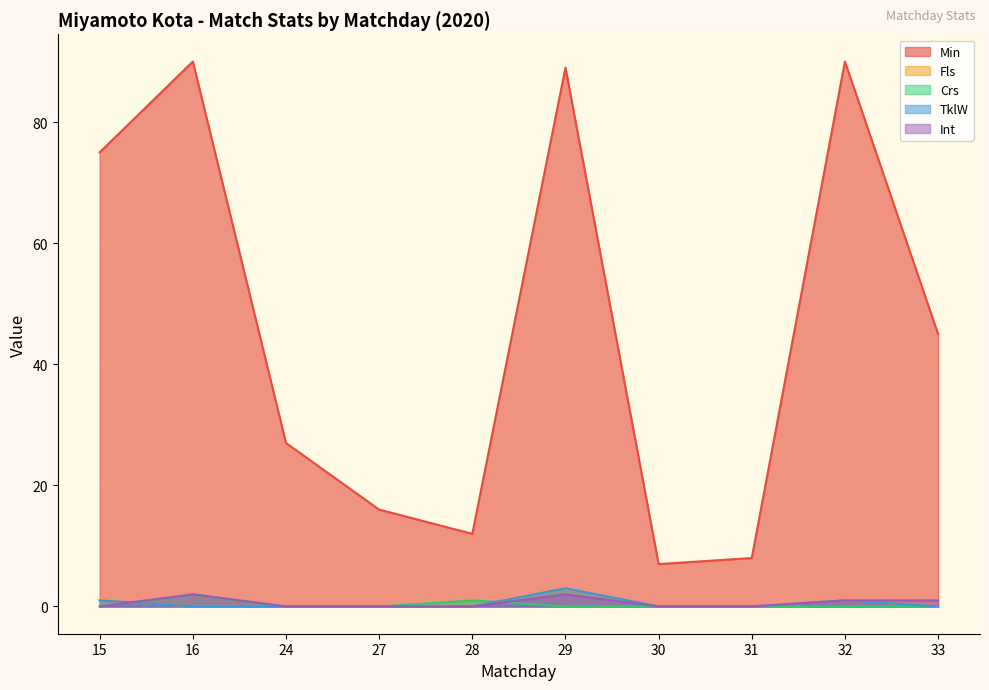

Where is Int nearest to the value 1?

32